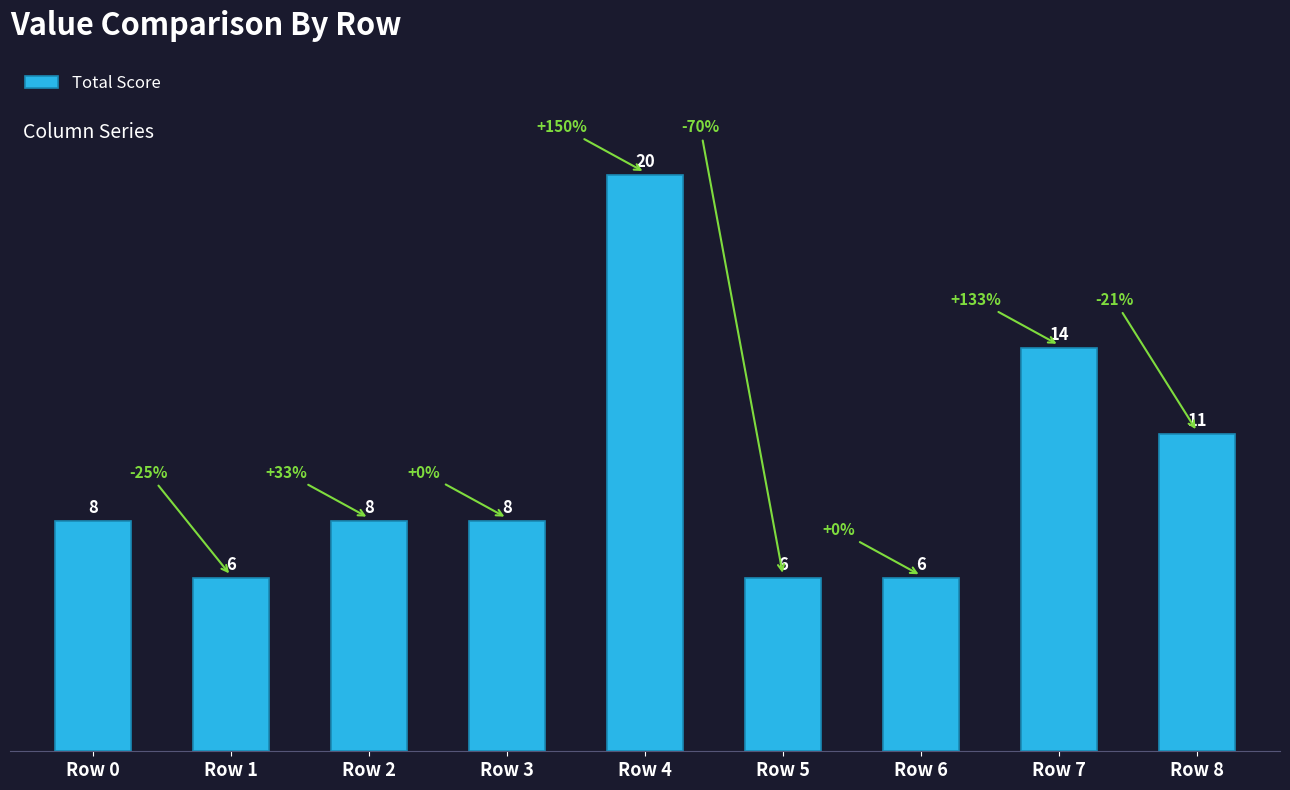

True or false: the data shows 34 at Row 4.

False